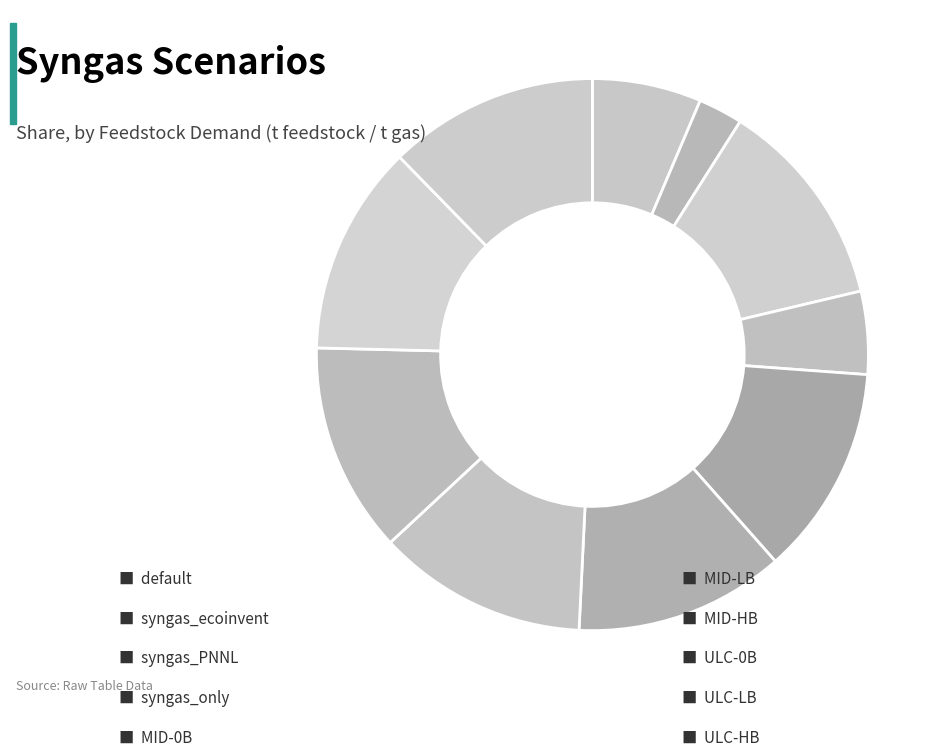

Is there any slice that represents more than half of the pie?

No